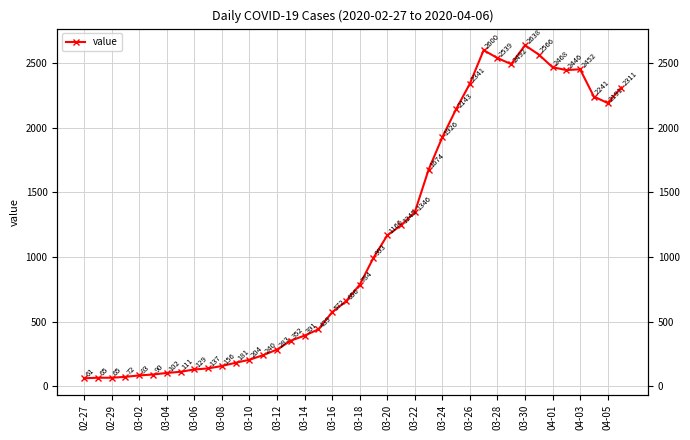

Which has a higher value, 26 or 03-04?

26